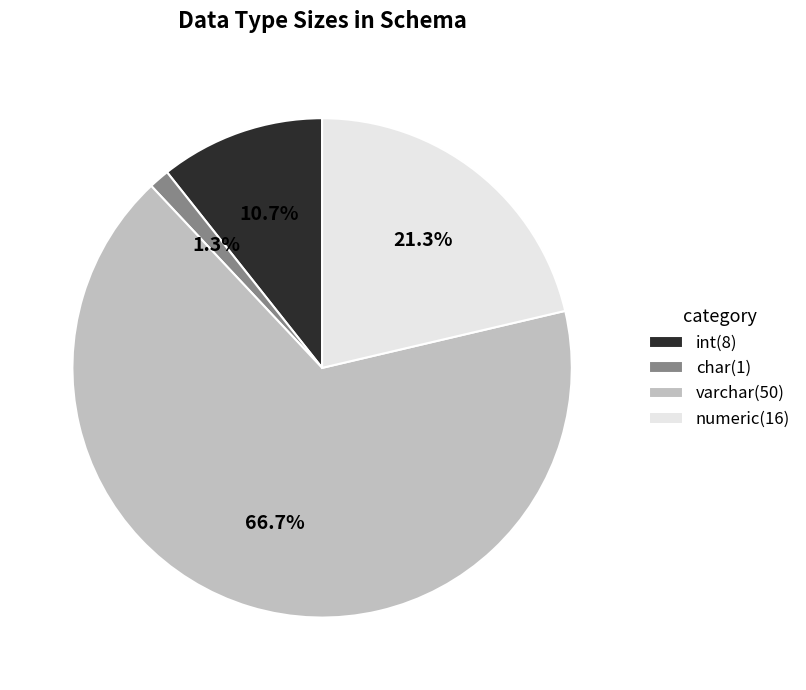

What percentage is the varchar slice, to the nearest percent?

67%